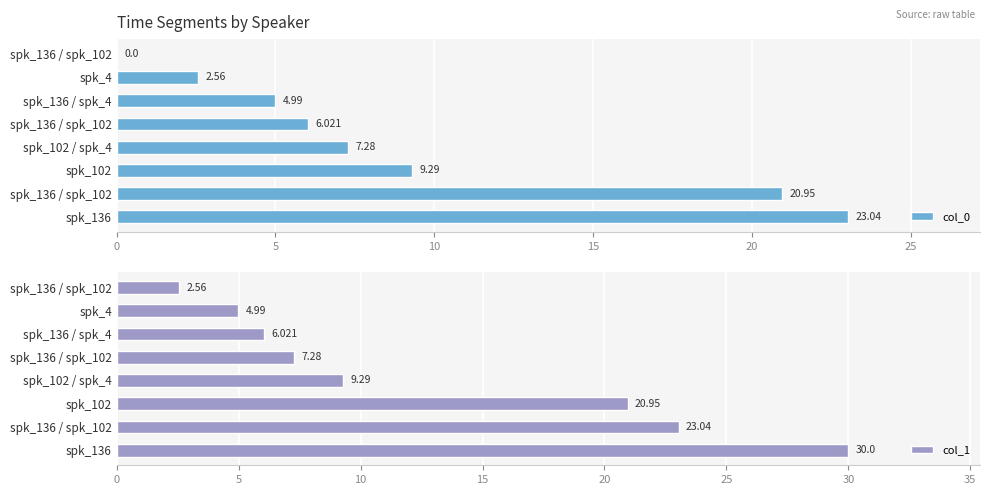

The col_1 series shows 7.3 at spk_136. True or false?

False